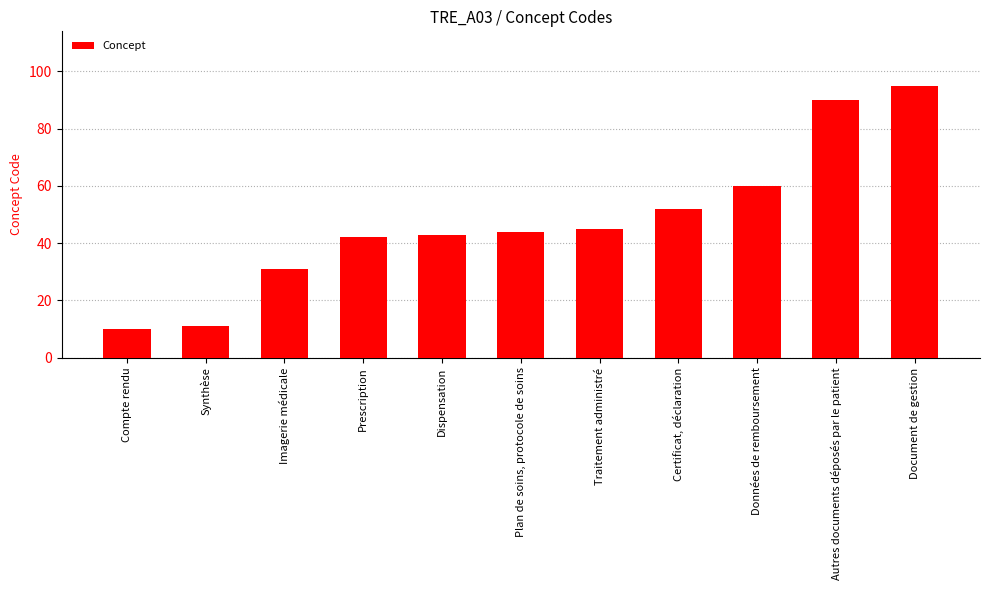

Is it true that the value at Prescription is 42?

True